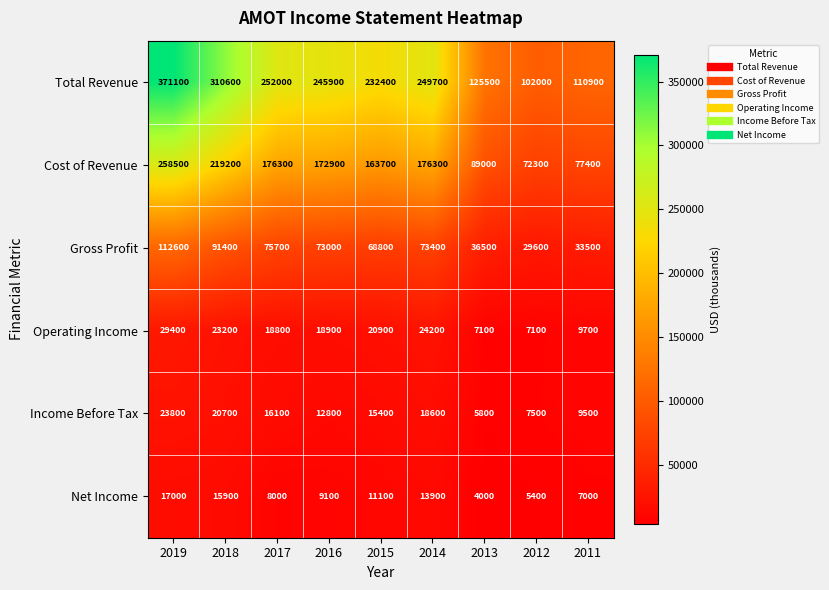

Which series has the largest total across all categories?

Total Revenue